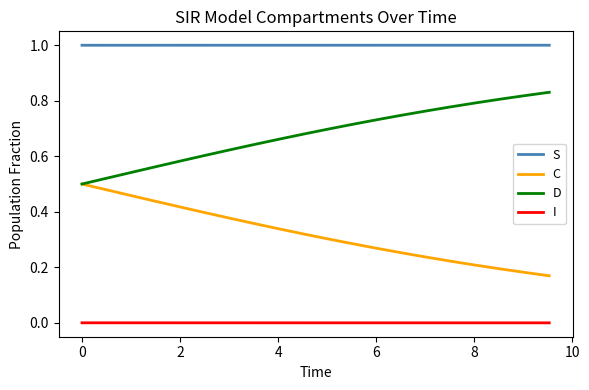

Rank the series by their maximum value, from lowest to highest.

I, C, D, S